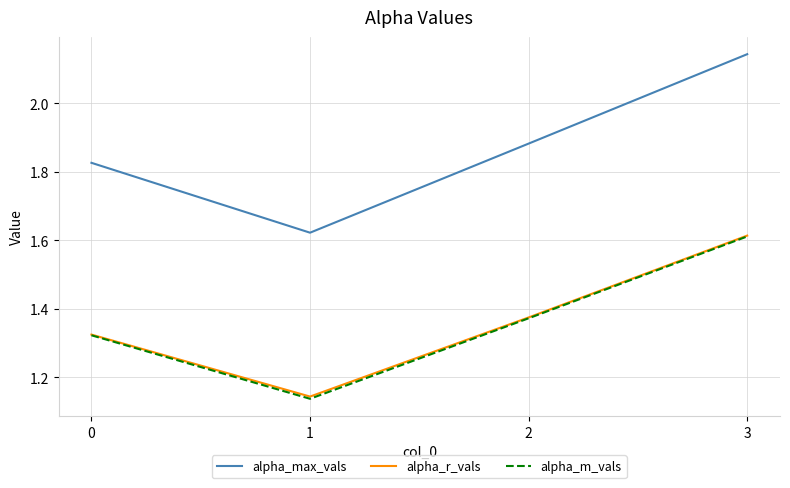

Where is the first local minimum for alpha_r_vals?

1